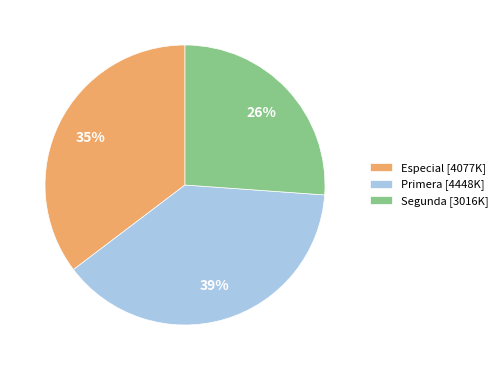

To the nearest percent, what portion does Primera [4448K] represent?

39%